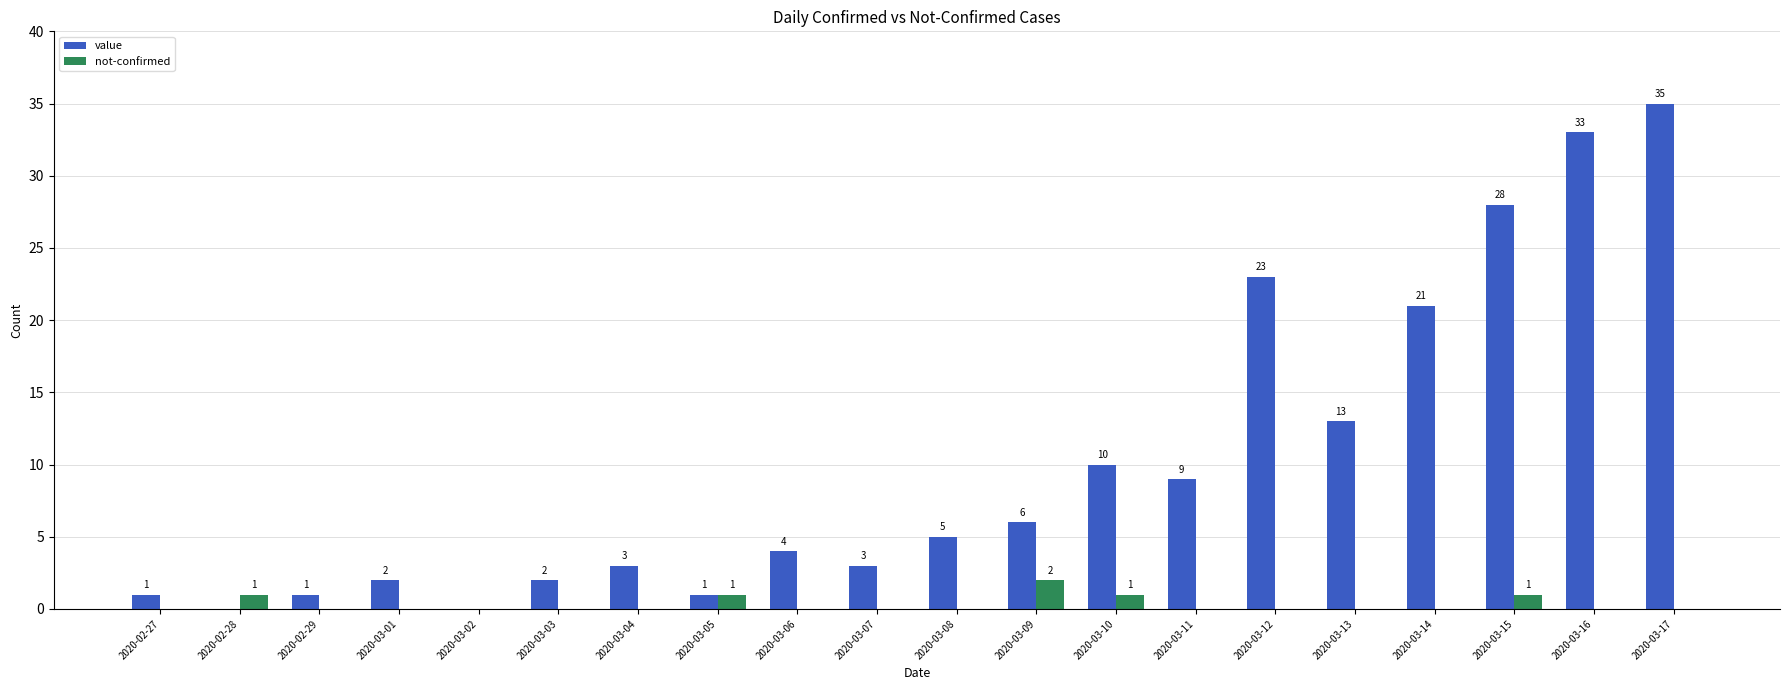

What is the total value across all series at 2020-03-16?

33